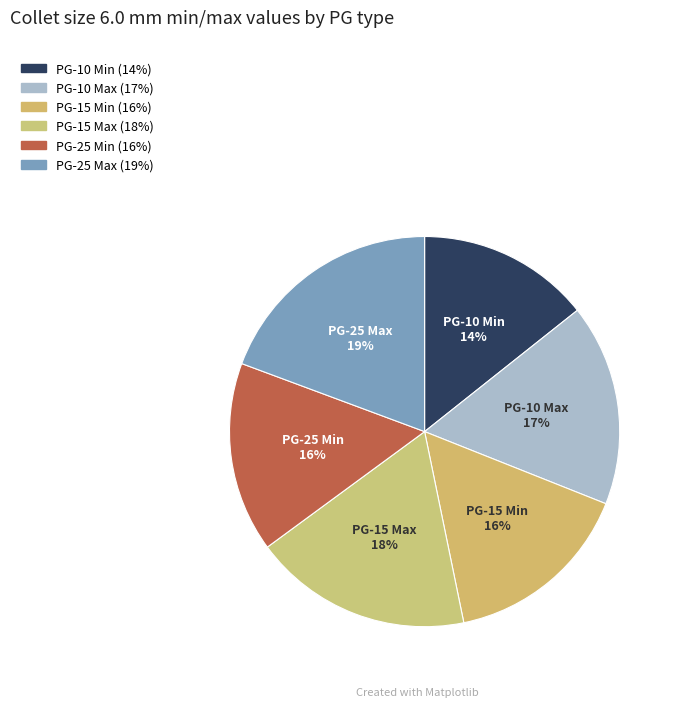

The PG-10 Min slice represents 14% of the pie. True or false?

True